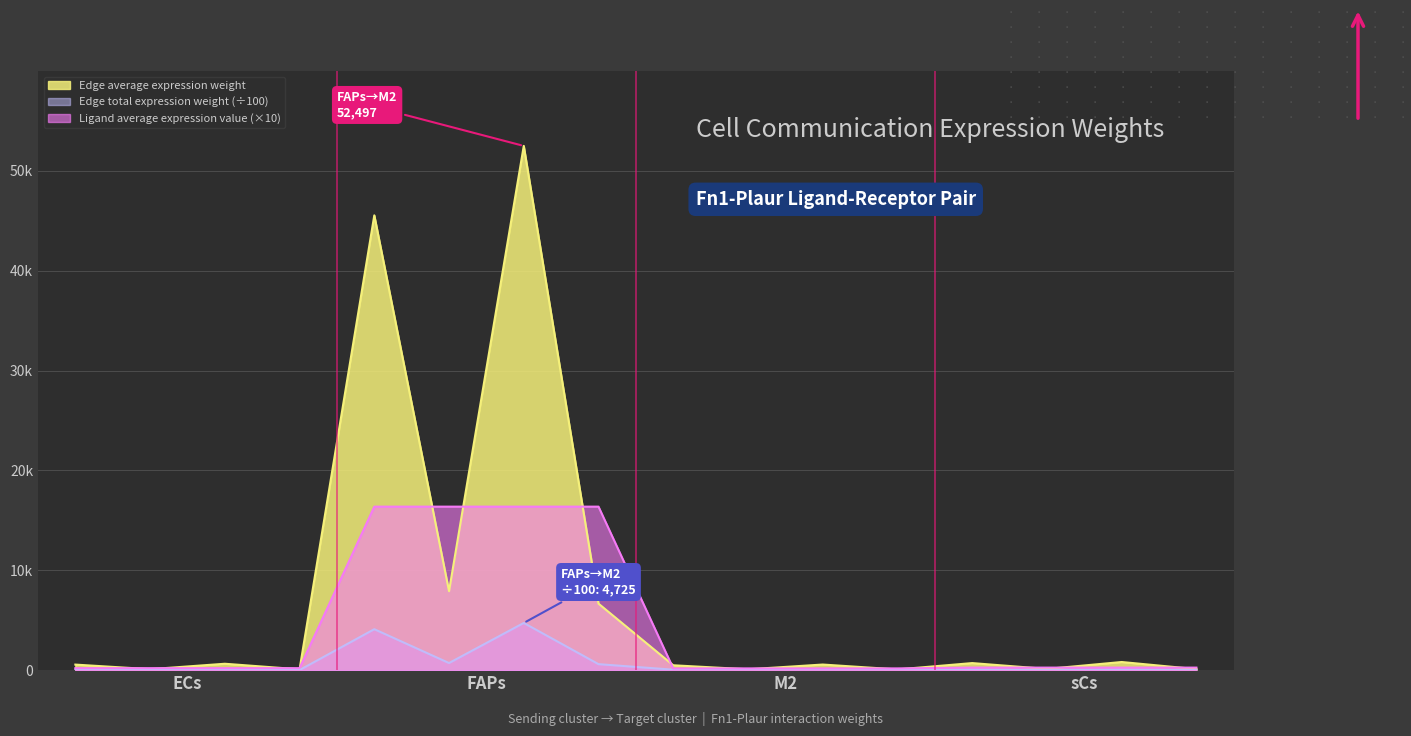

The value of Ligand average expression value at M2->FAPs is 79.0. True or false?

False